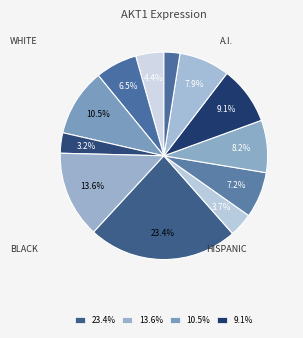

Count the number of slices in the pie.

12